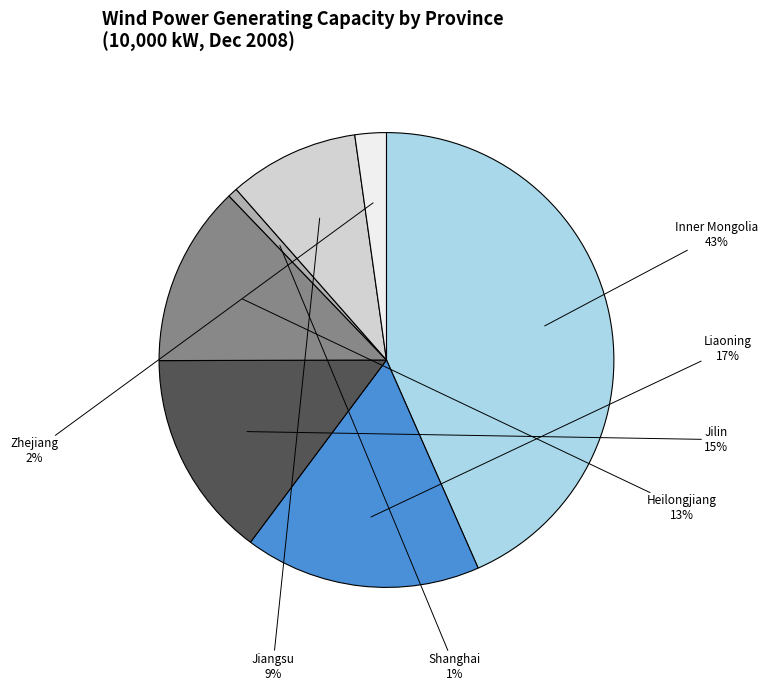

How many slices are in this pie chart?

7